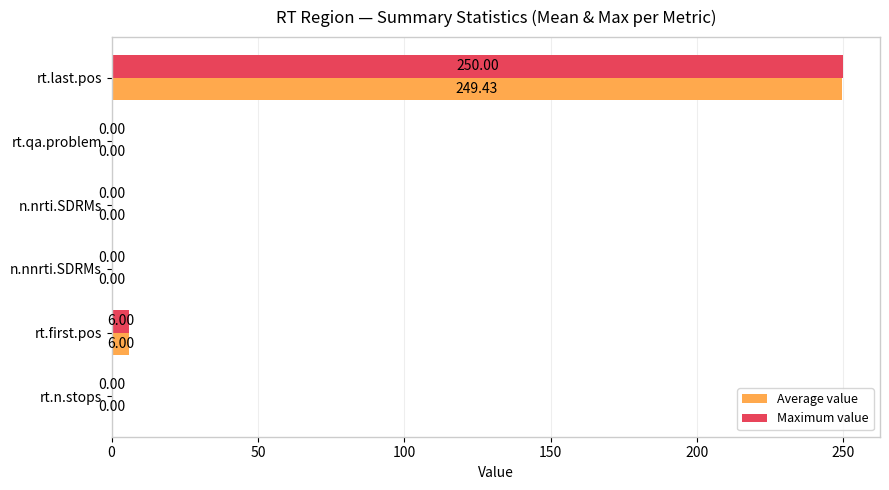

What is the sum of all Maximum value values?

256.0